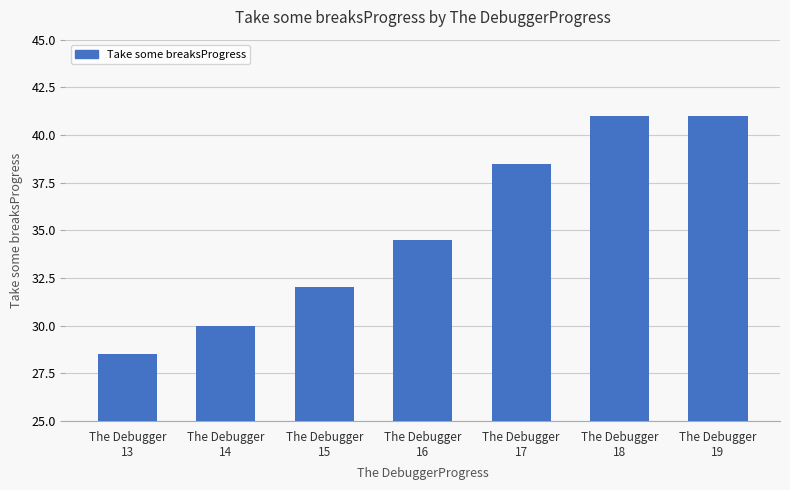

Reading right to left, extract all data points from this chart.

The Debugger
19=41.0	The Debugger
18=41.0	The Debugger
17=38.5	The Debugger
16=34.5	The Debugger
15=32.0	The Debugger
14=30.0	The Debugger
13=28.5